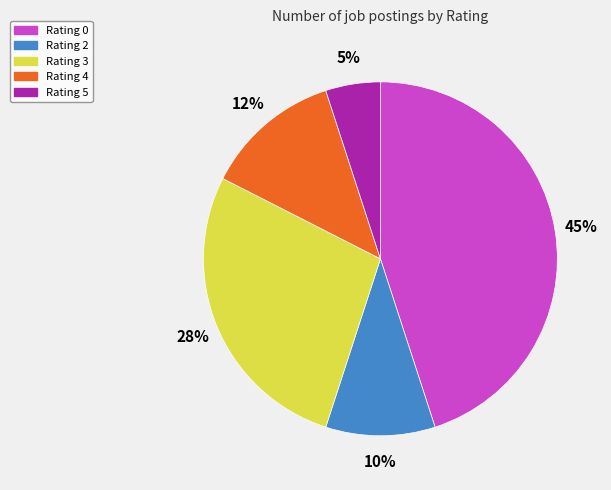

Is there any slice that represents more than half of the pie?

No